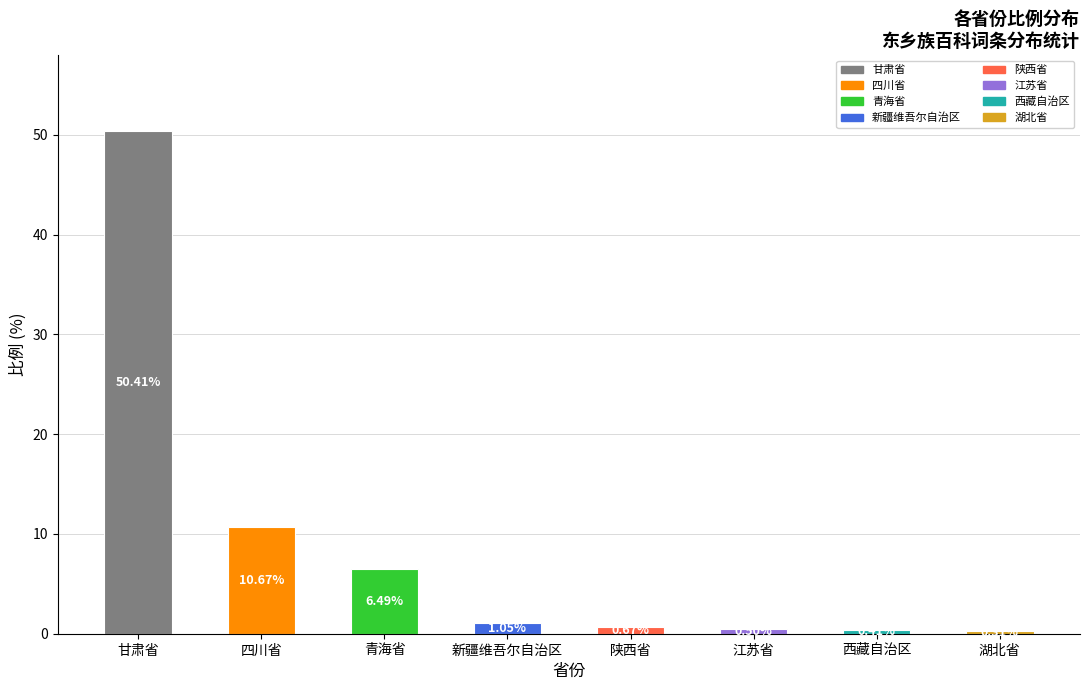

Rank the categories by value from lowest to highest.

湖北省, 西藏自治区, 江苏省, 陕西省, 新疆维吾尔自治区, 青海省, 四川省, 甘肃省